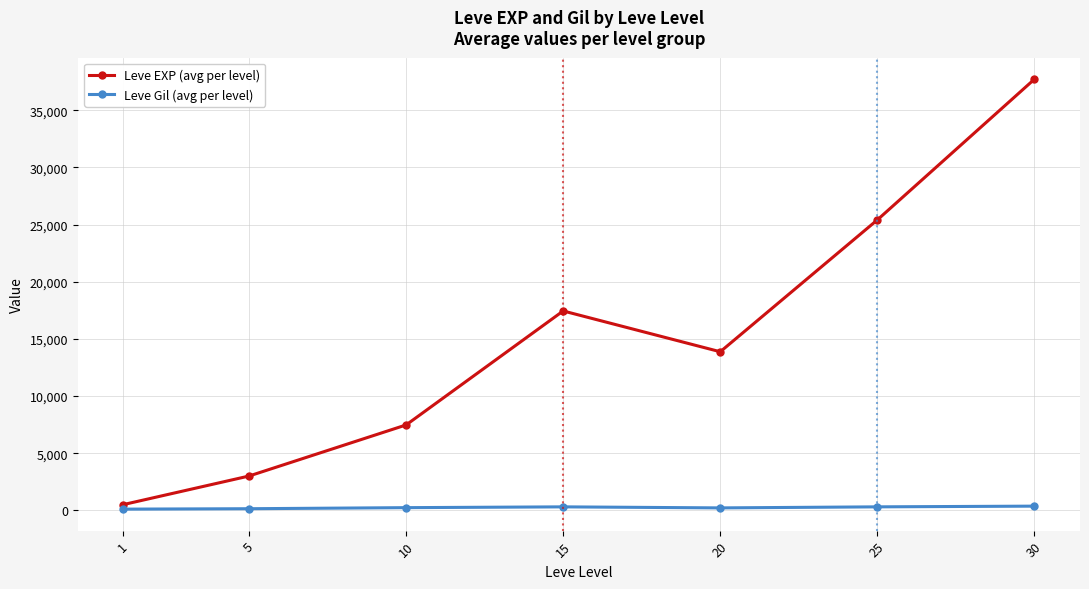

True or false: Leve EXP (avg per level) and Leve Gil (avg per level) intersect in this chart.

False